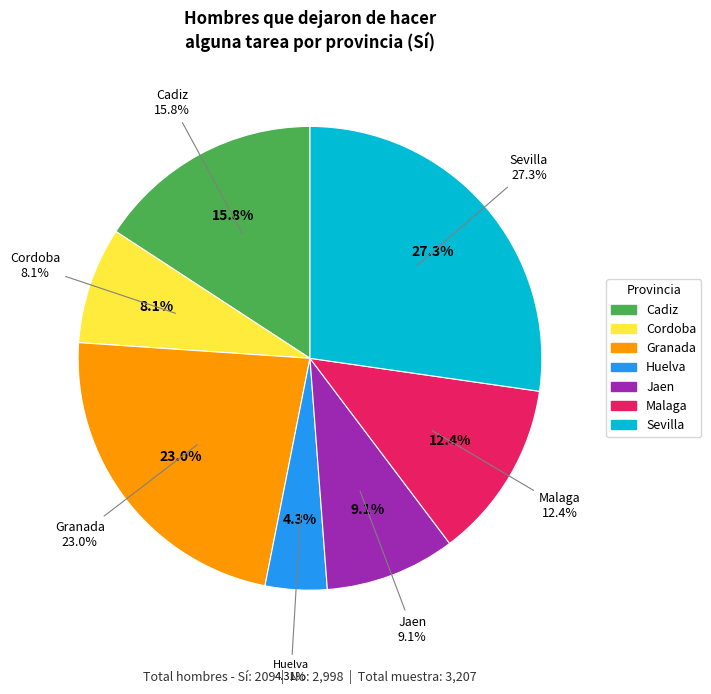

What is the smallest slice in the pie chart?

Huelva